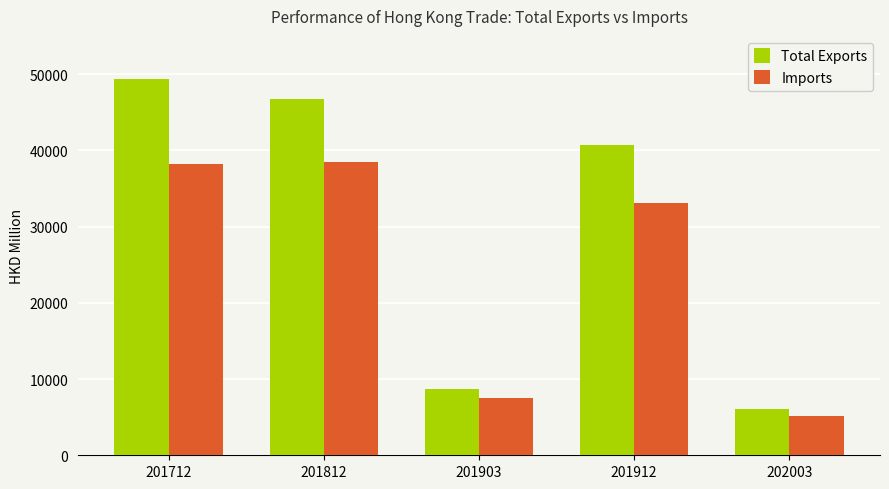

Rank the series at 201712 from highest to lowest value.

Total Exports, Imports